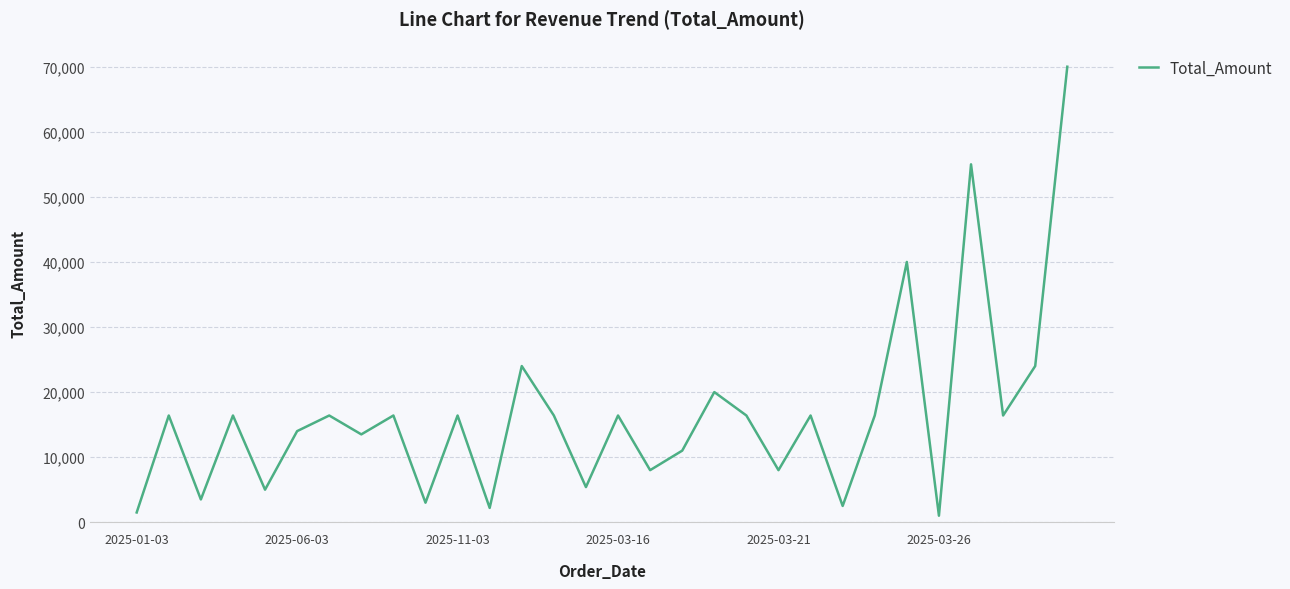

What is the maximum value shown in the chart?

70000